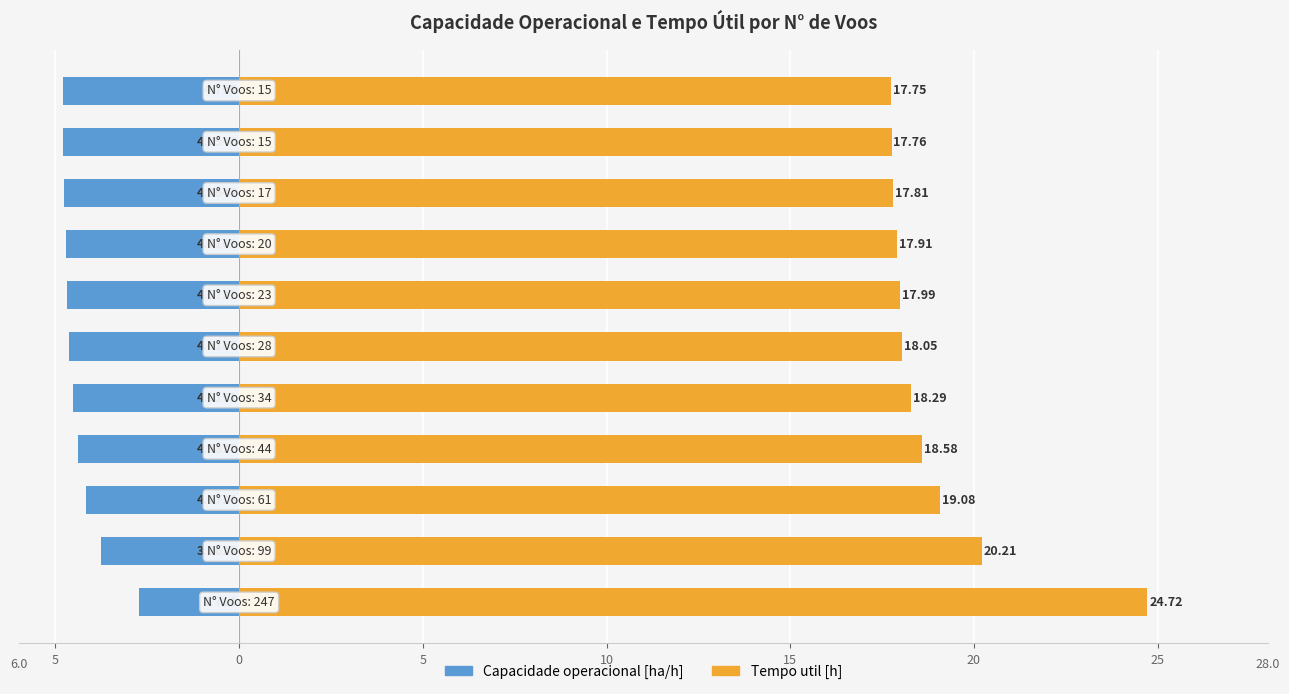

What is the spread (max minus min) of values at 10?

27.4